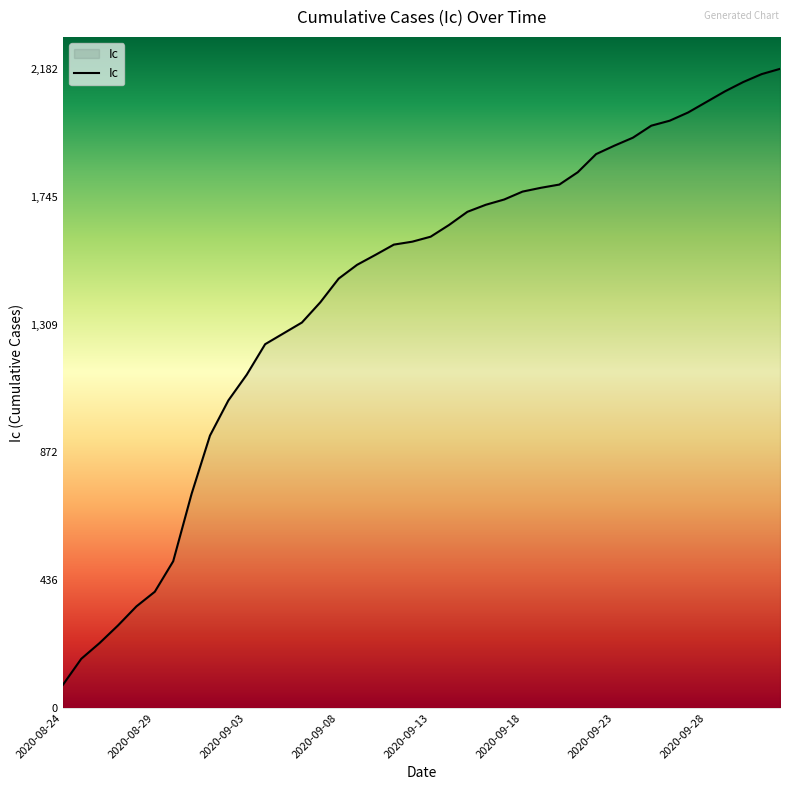

What is the difference between the maximum and minimum values?

2103